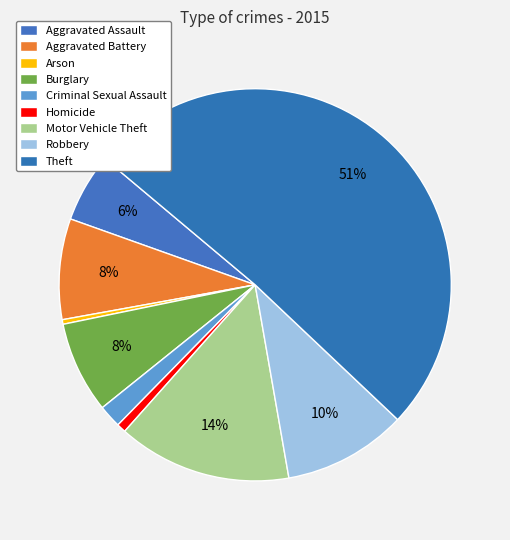

Which has a higher value, Aggravated Battery or Motor Vehicle Theft?

Motor Vehicle Theft